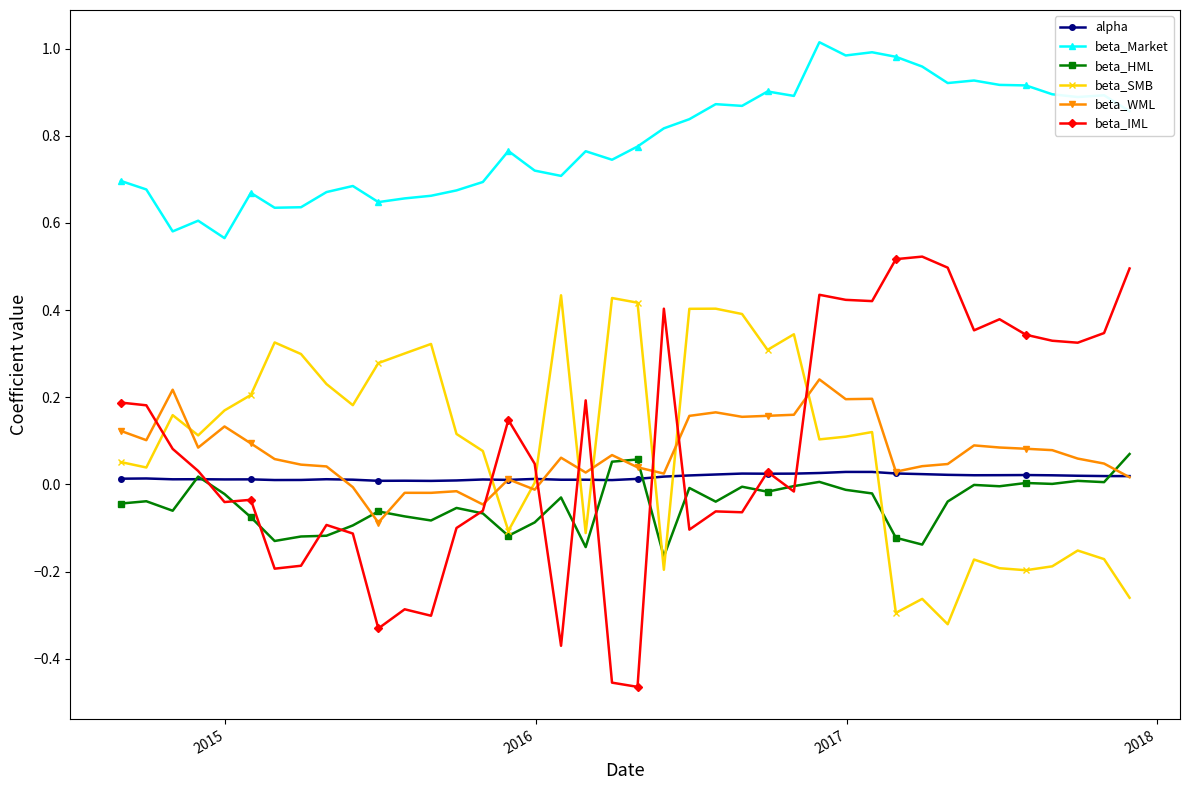

How many series are shown in this chart?

6